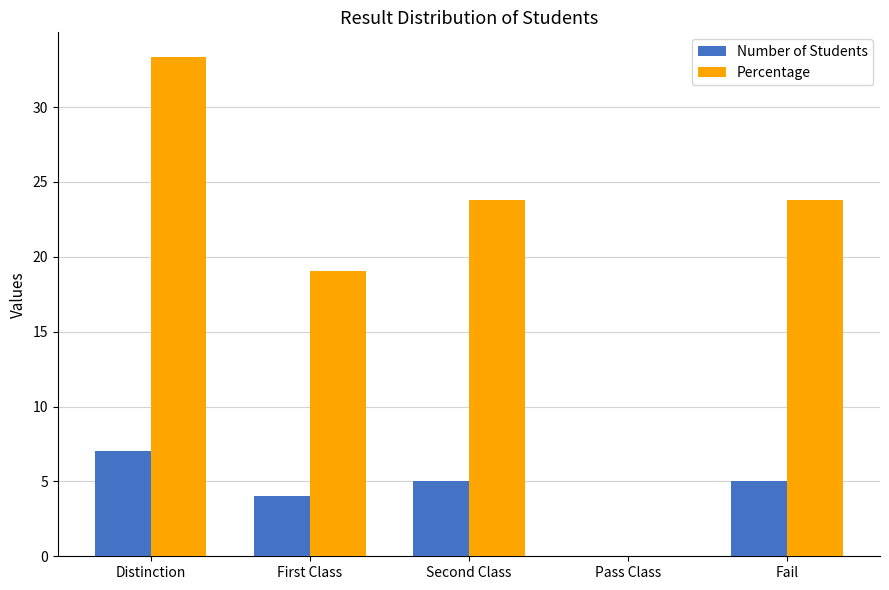

Which series changed the most between Distinction and First Class?

Percentage